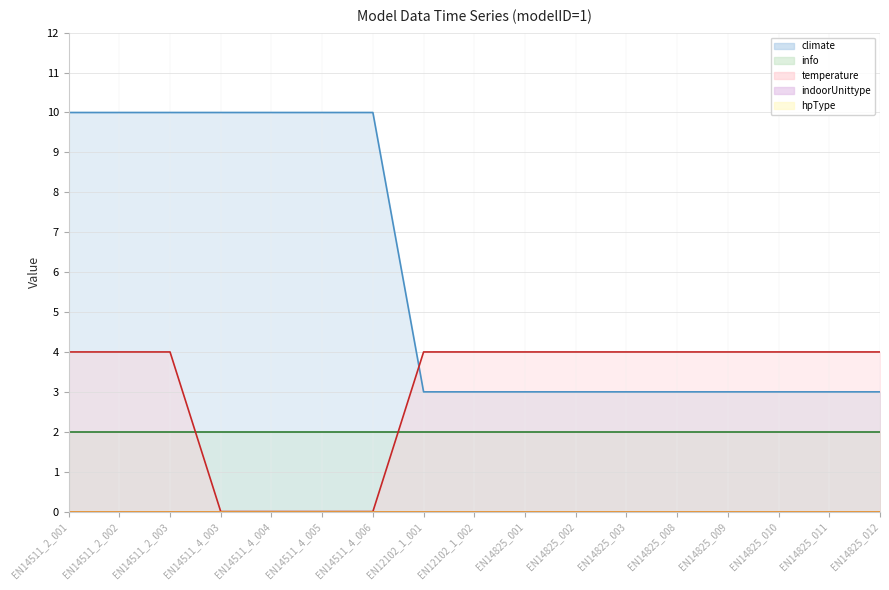

What is the sum of the climate line values at EN14511_4_003 and EN12102_1_002?

13